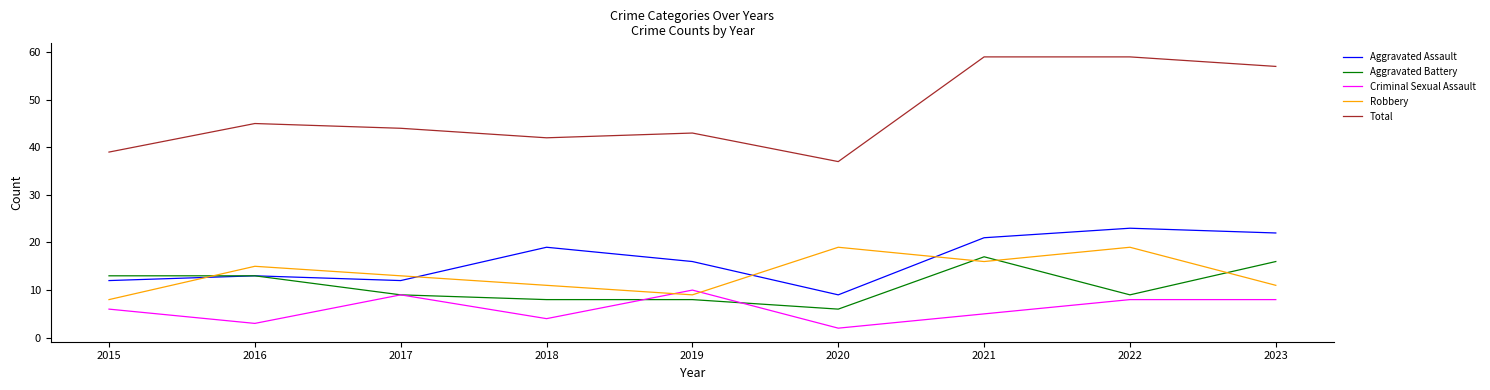

True or false: Total and Aggravated Battery cross at least once.

False